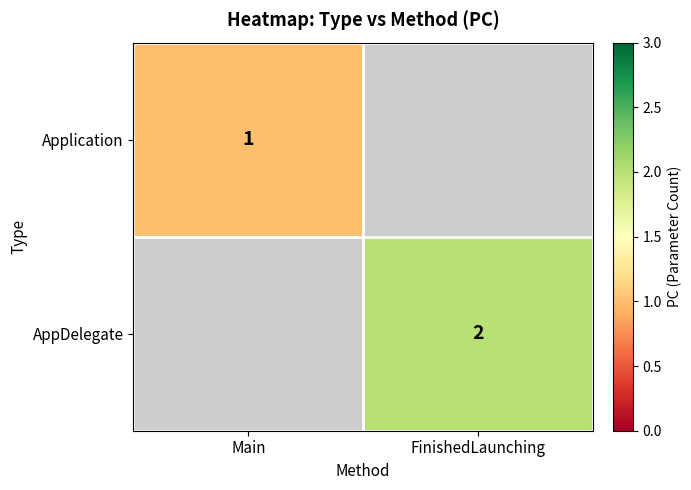

Is it true that Application equals 1 at Main?

True